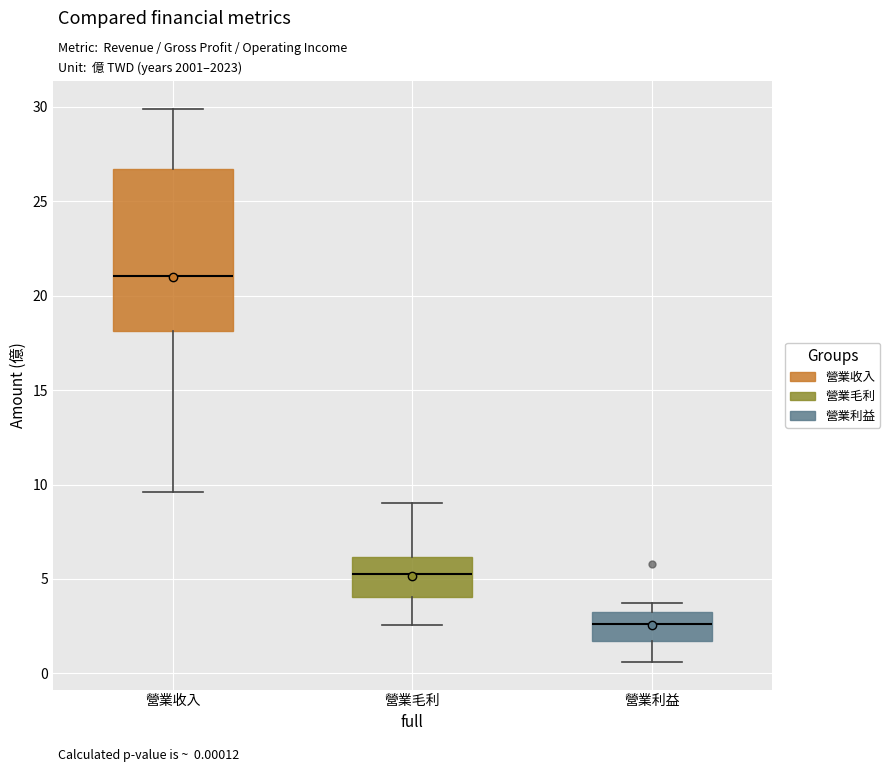

Reading left to right, transcribe this box plot: for each box, give where its median line is, the range the box spans, and where its two whiskers end, as read against the y-axis. The values are not printed on the chart, so give them approximately, as read against the axis.

營業收入: median 21.0, box 18.0 to 26.5, whiskers 9.5 to 30.0
營業毛利: median 5.5, box 4.0 to 6.0, whiskers 2.5 to 9.0
營業利益: median 2.5, box 1.5 to 3.0, whiskers 0.5 to 3.5